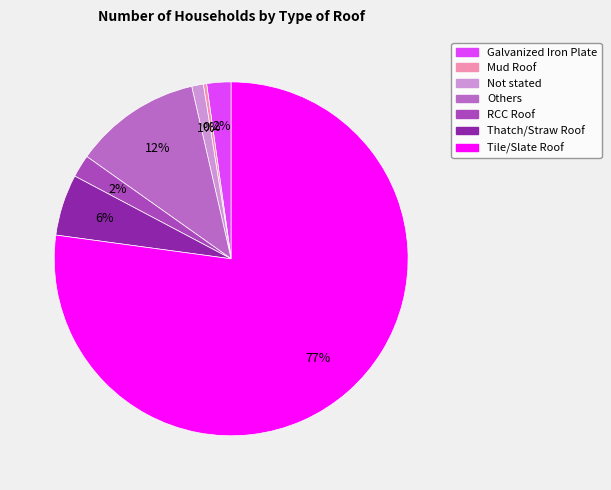

How many segments does this pie chart have?

7